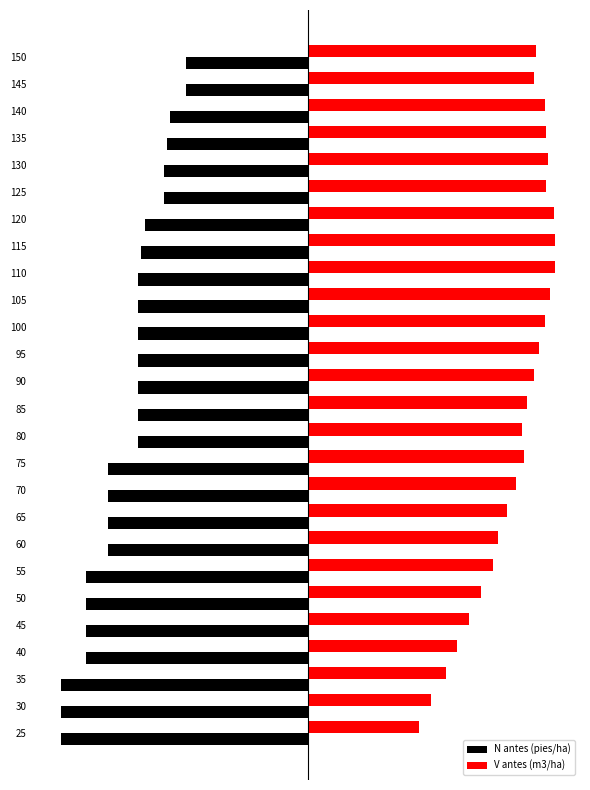

What are all the series names shown in the legend?

N antes (pies/ha), V antes (m3/ha)